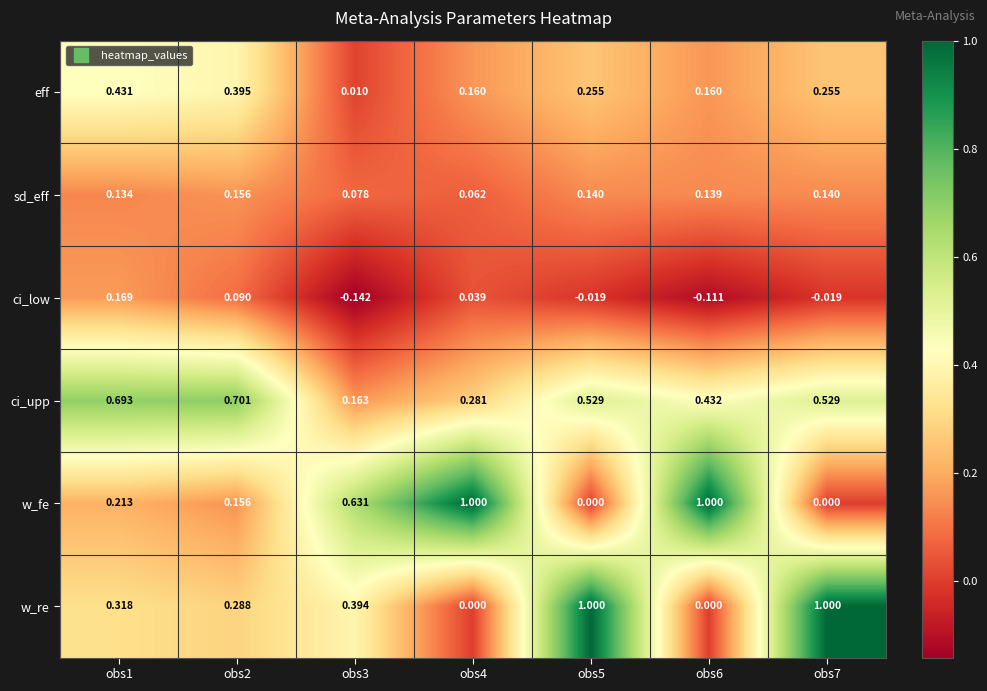

Is the value of w_fe at obs4 greater than the value of eff at obs3?

Yes